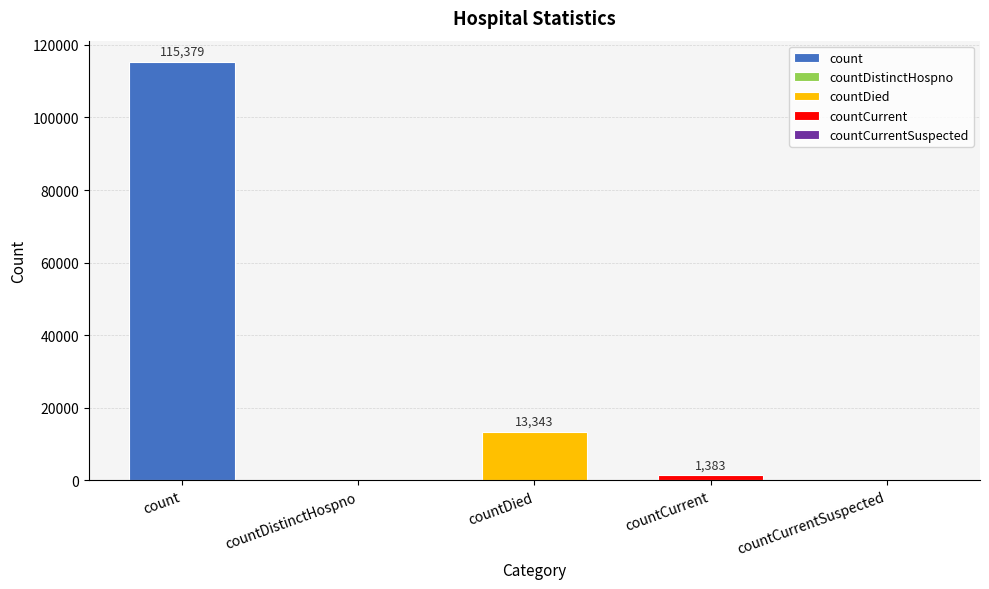

What is the label of the 2nd bar from the left?

countDistinctHospno